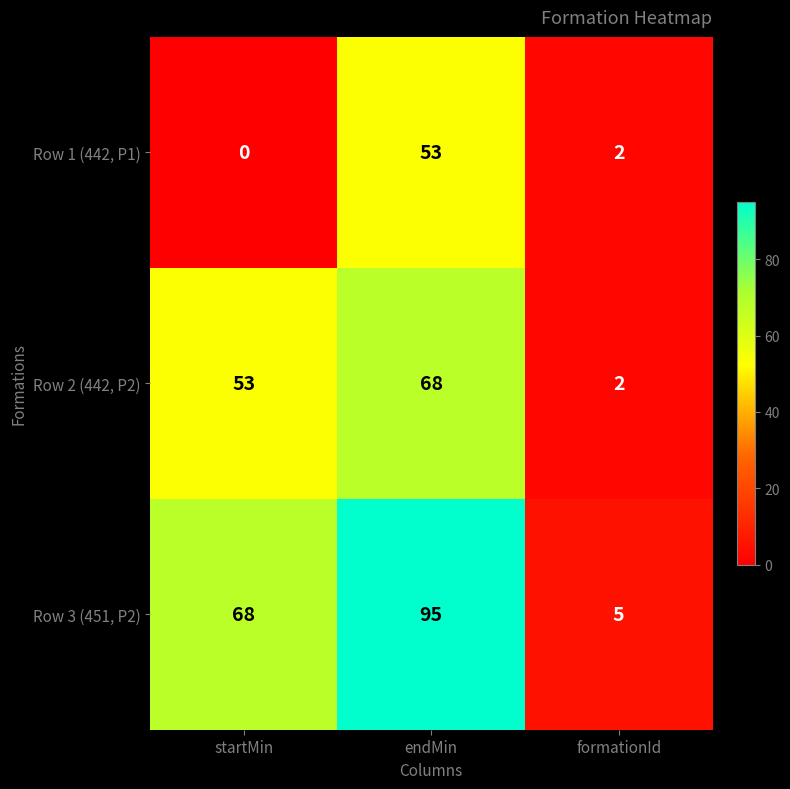

What is the total value across all series at endMin?

216